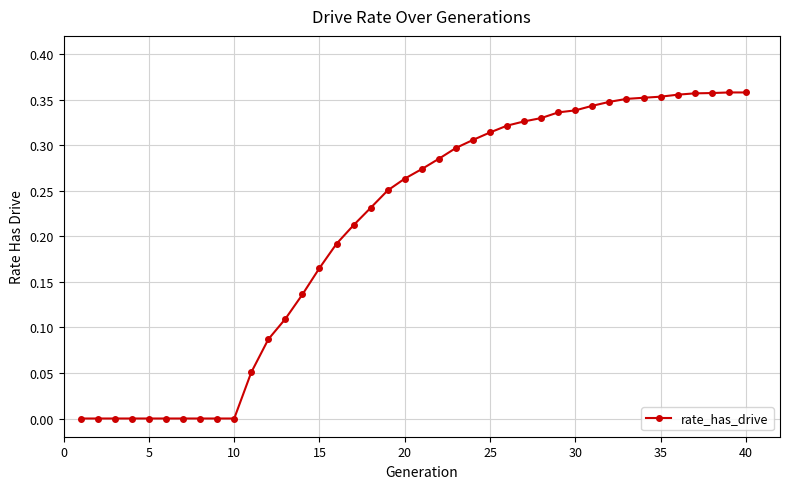

What is the sum of all values?

8.4